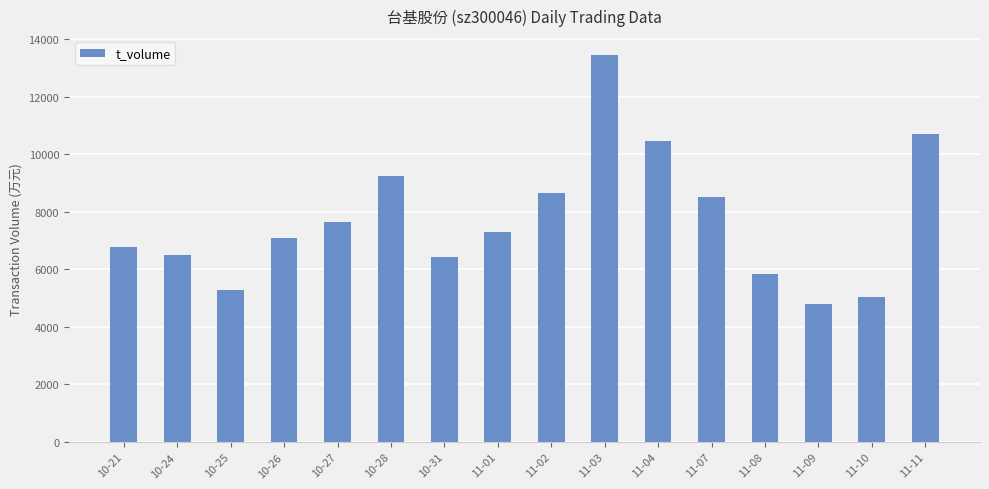

How many data points are less than 7294?

8